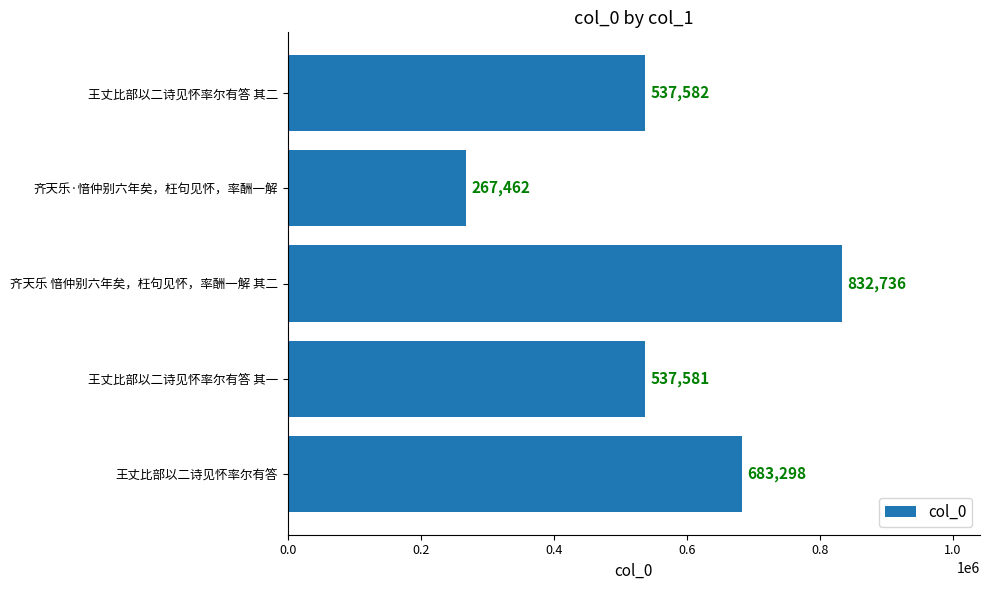

Which label corresponds to the largest value in the chart?

齐天乐 愔仲别六年矣，枉句见怀，率酬一解 其二